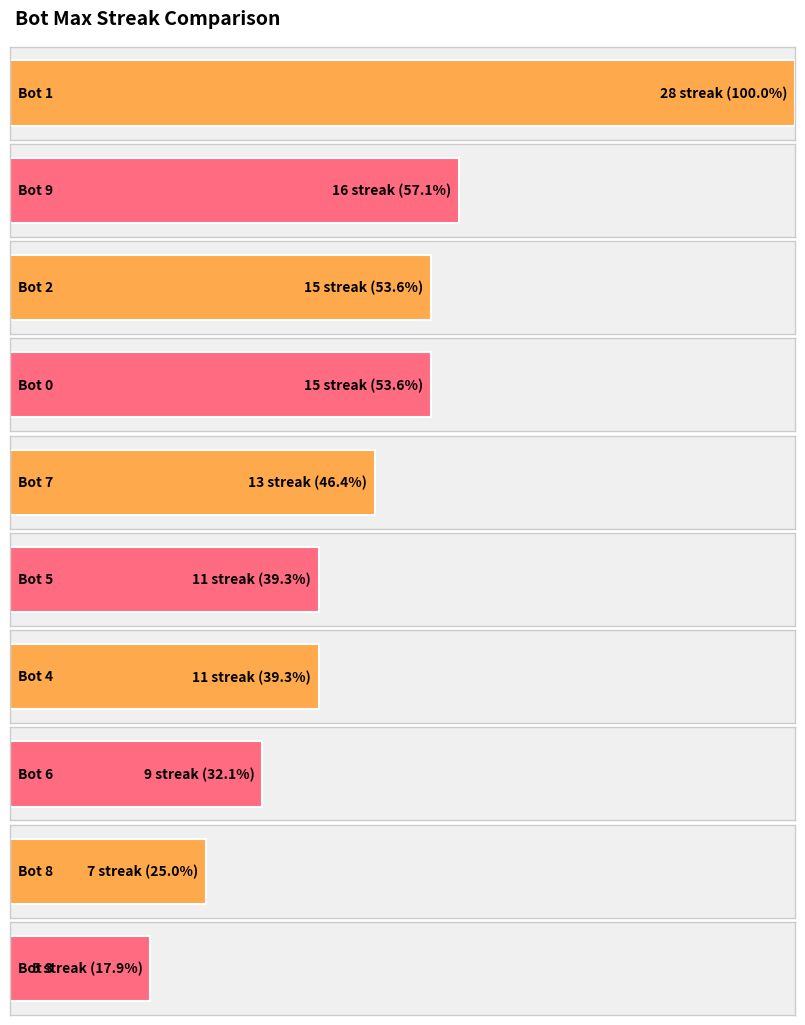

Reading left to right, extract all data points from this chart.

28=1	16=9	15=2	15=0	13=7	11=5	11=4	9=6	7=8	5=3